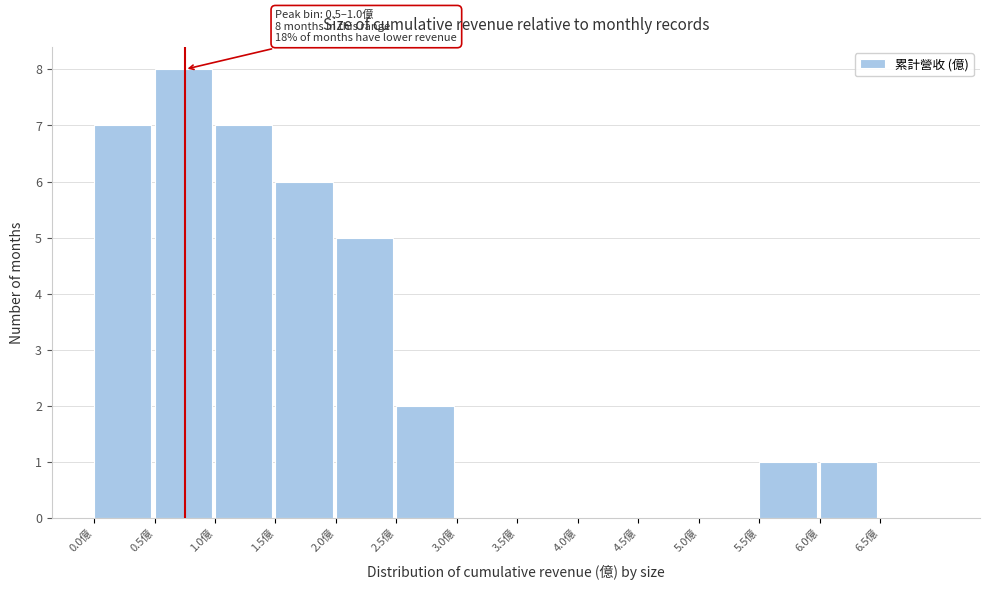

Which range on the x-axis has the tallest bar?

0.5 to 1.0